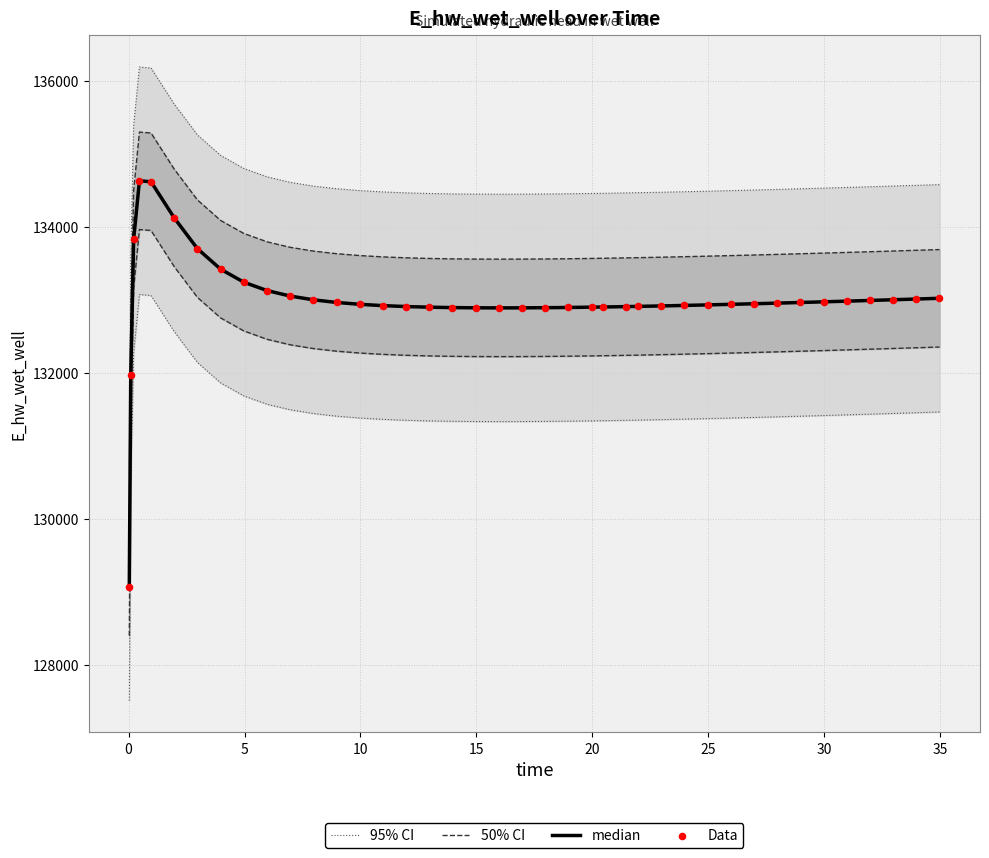

Which series has the largest total across all categories?

95% CI